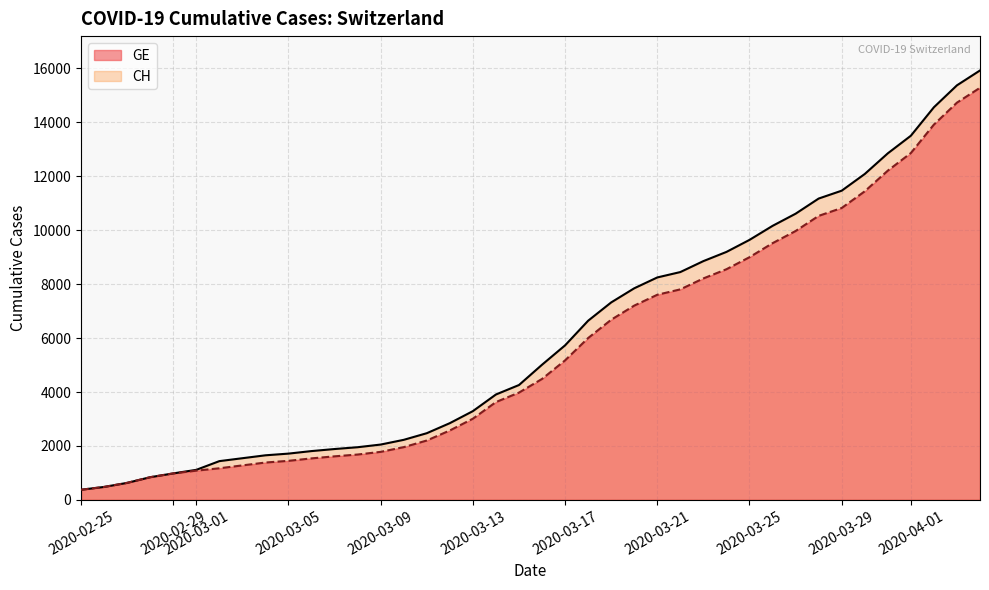

What is the maximum value shown in the chart?

15926